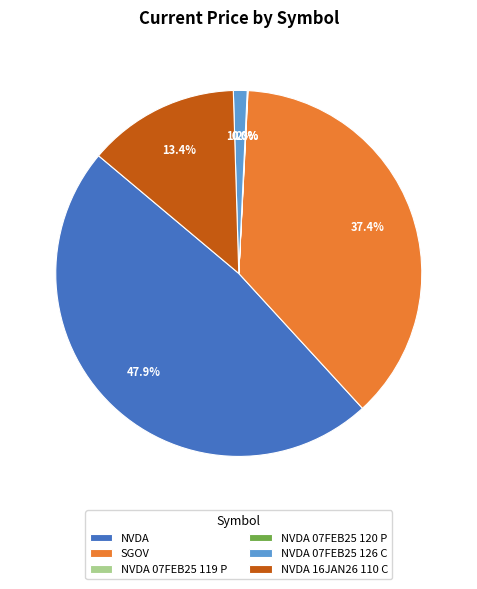

To the nearest percent, what is the difference between the largest and smallest slice percentages?

48%